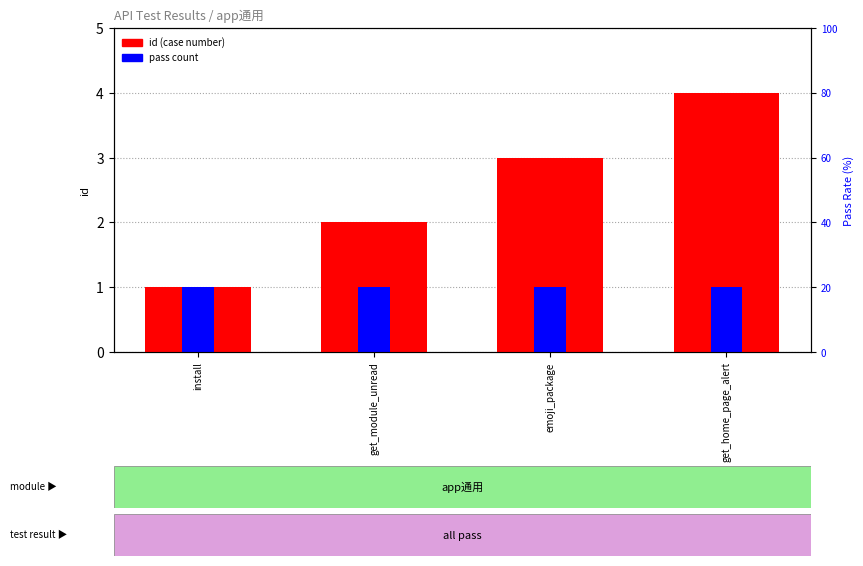

Reading right to left, list all the values displayed in this chart.

id (case number): get_home_page_alert=4	emoji_package=3	get_module_unread=2	install=1
pass count: get_home_page_alert=1	emoji_package=1	get_module_unread=1	install=1